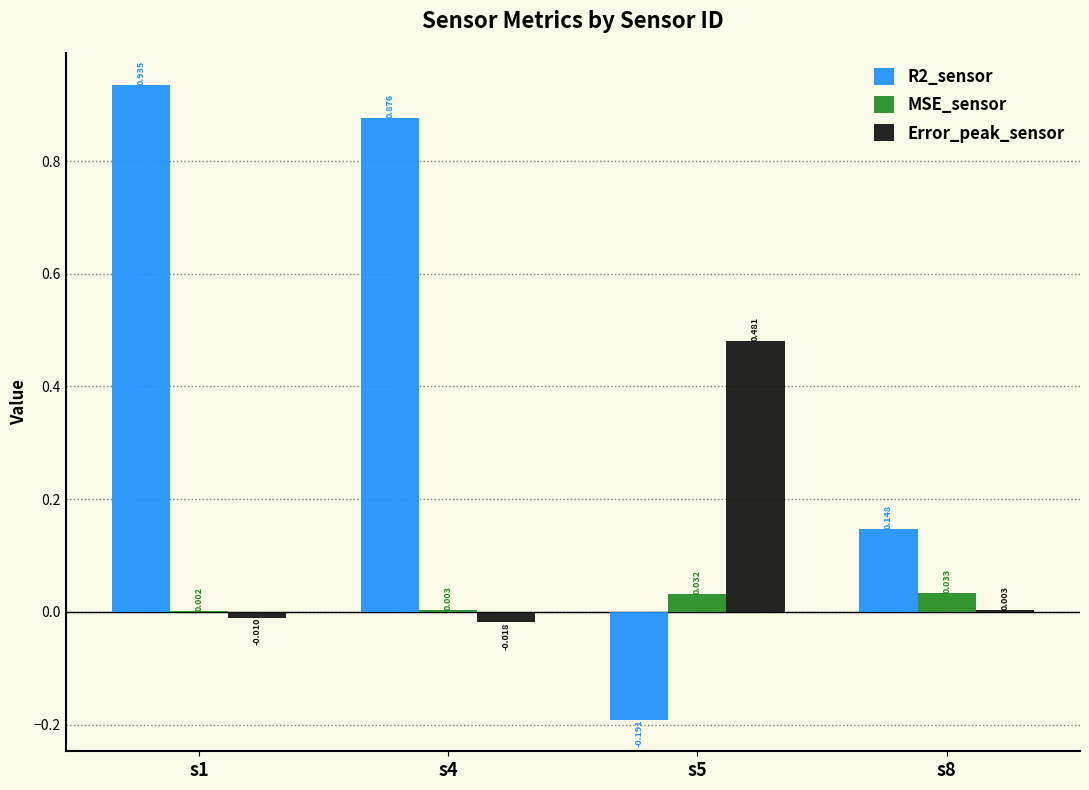

What are all the series names shown in the legend?

R2_sensor, MSE_sensor, Error_peak_sensor